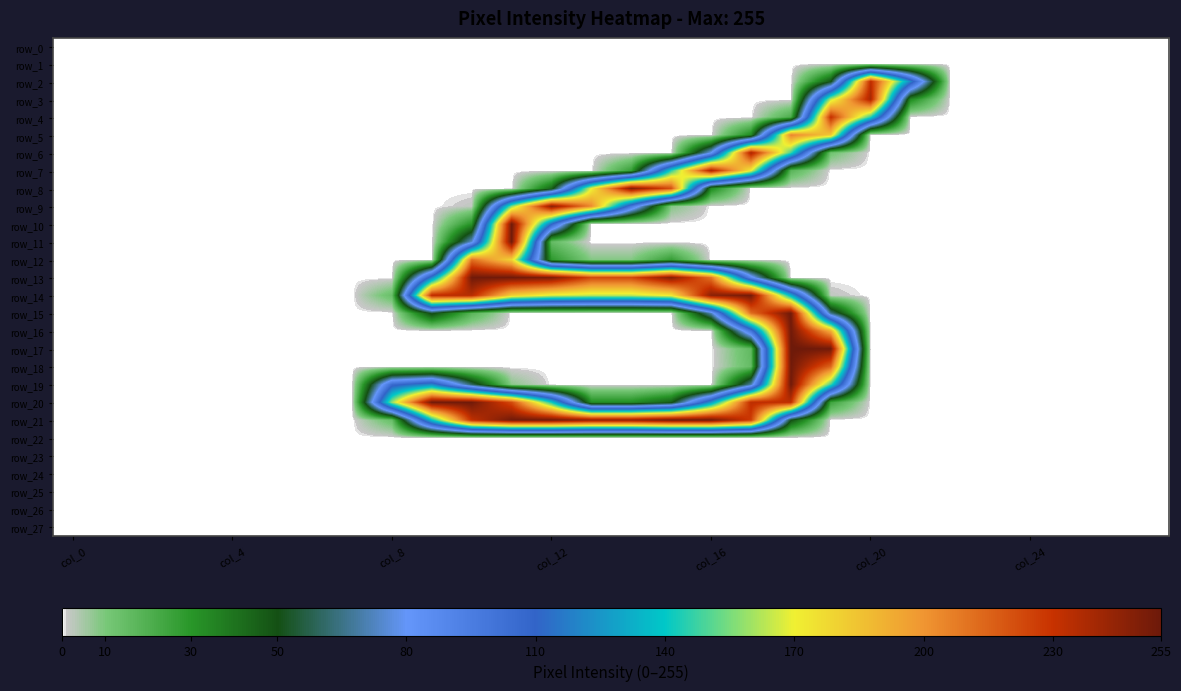

How many distinct data groups are displayed?

28